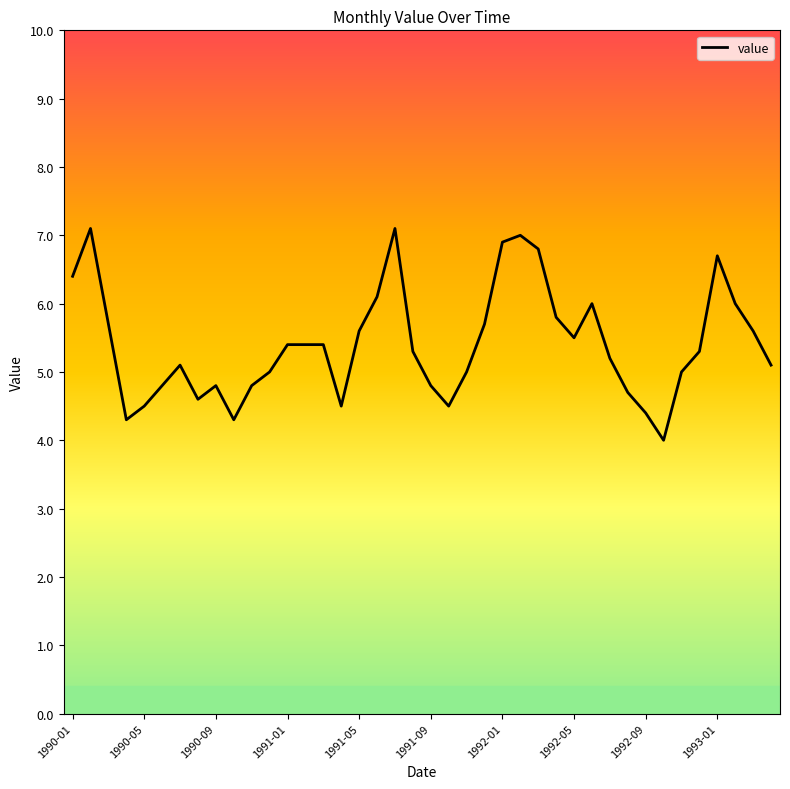

What is the smallest value displayed?

4.0